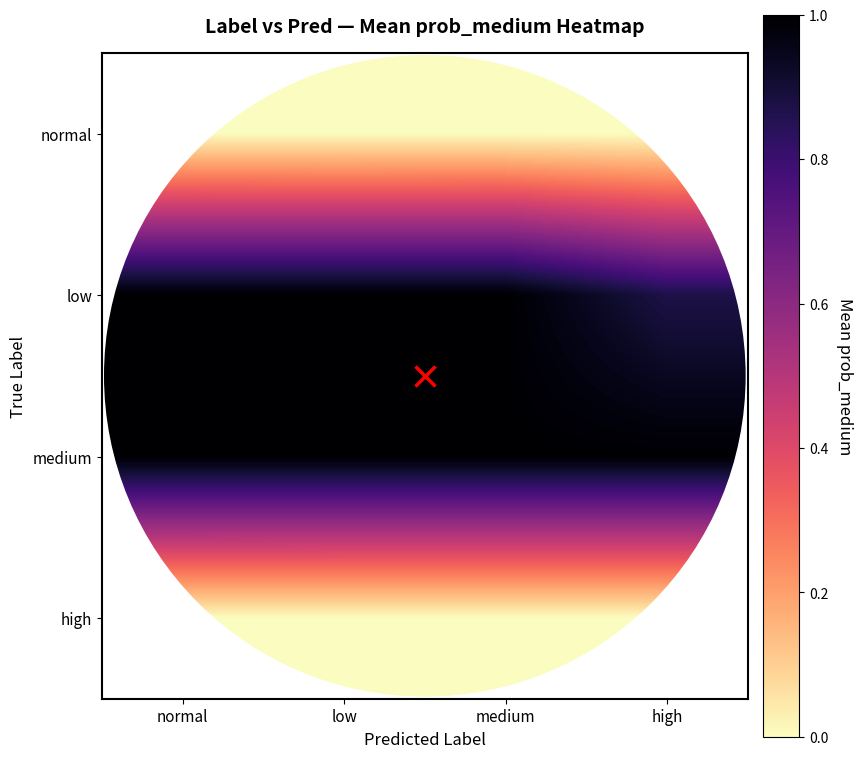

Which series has the largest total across all categories?

medium